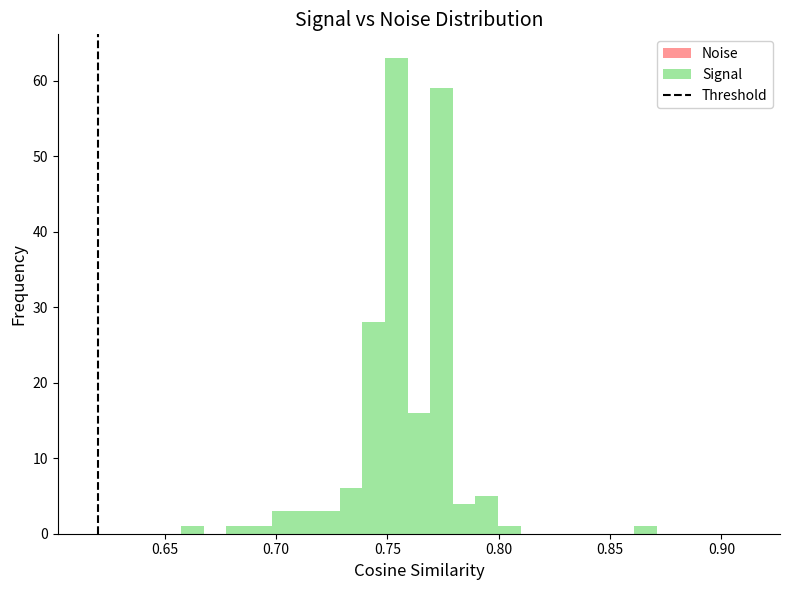

Read against the x-axis, roughly where is the centre of the tallest bar?

0.755